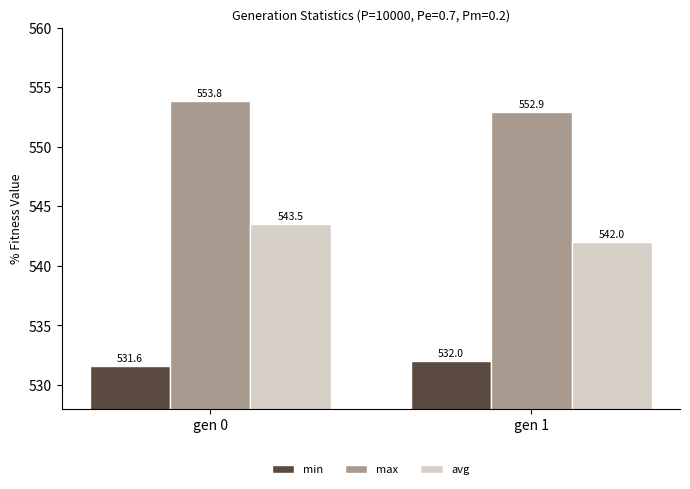

What is the average value of the min series?

531.8